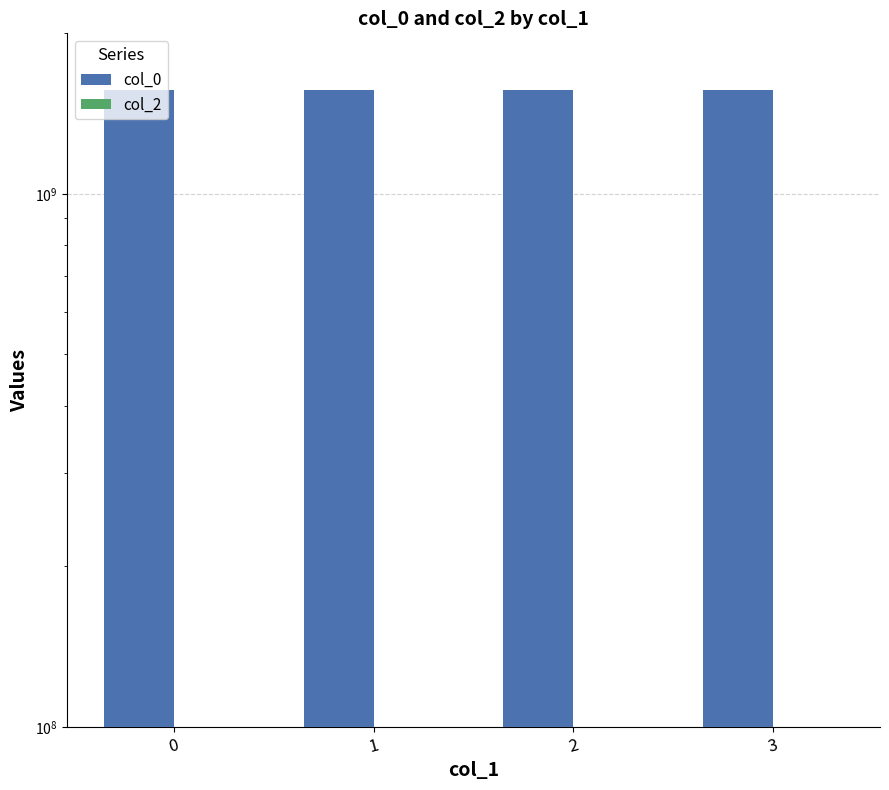

How many bars are there in each group?

2